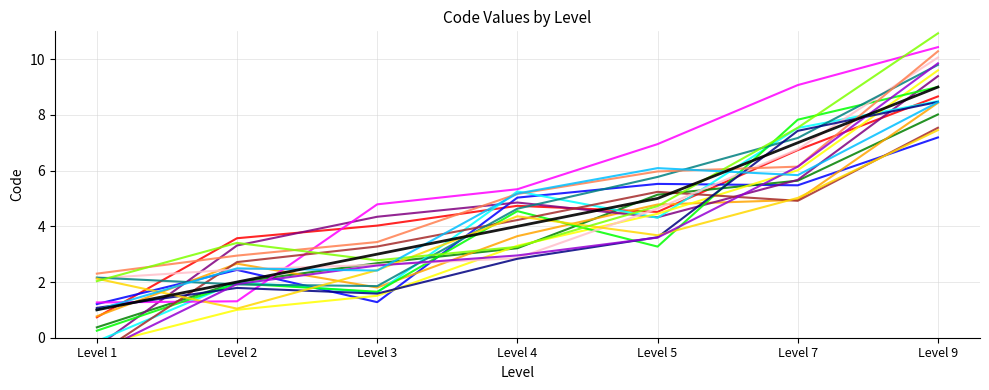

What is the difference between the second highest and minimum values?

6